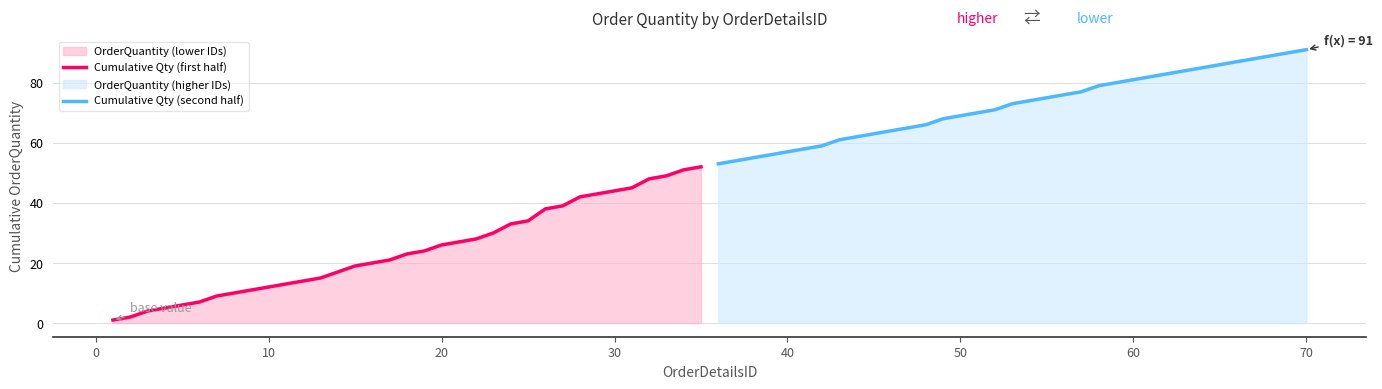

What is the greatest value displayed?

91